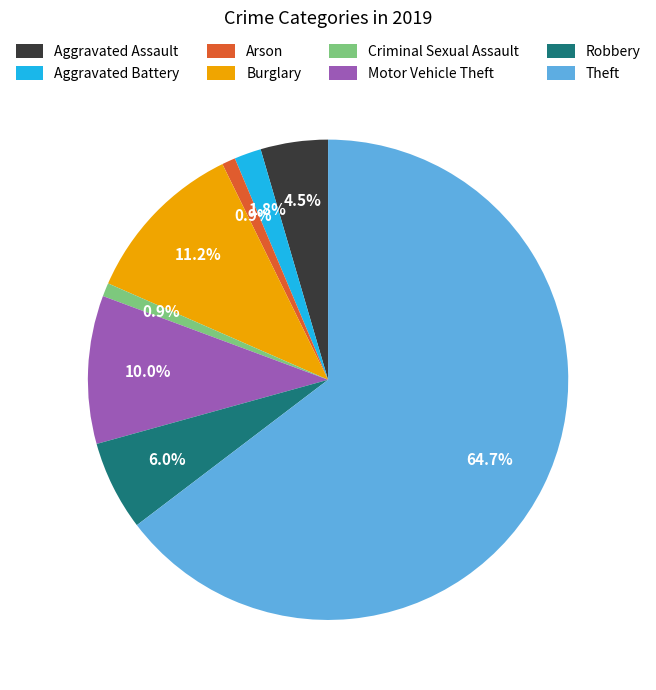

To the nearest percent, what is the average slice percentage?

12%